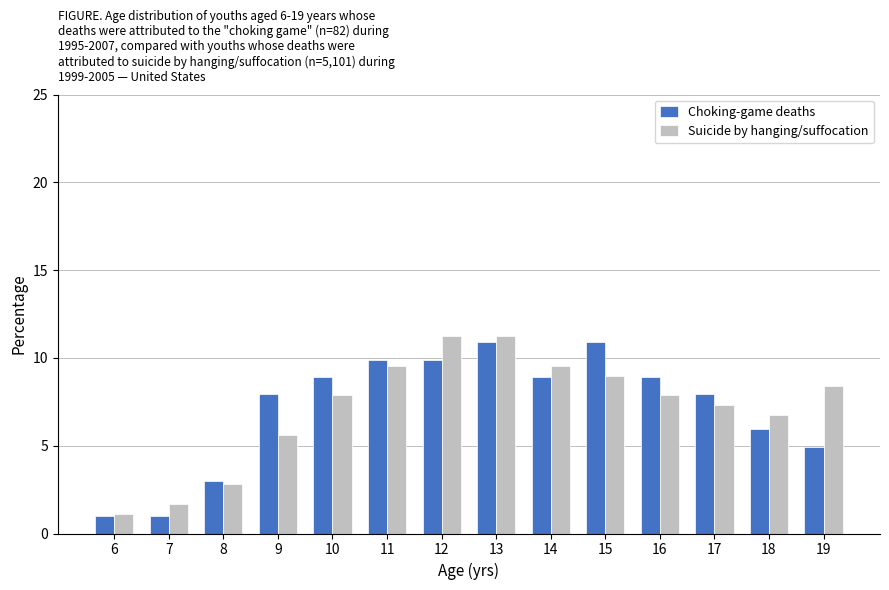

Reading left to right, extract all data points from this chart.

Choking-game deaths: 1.0	1.0	3.0	7.9	8.9	9.9	9.9	10.9	8.9	10.9	8.9	7.9	5.9	5.0
Suicide by hanging/suffocation: 1.1	1.7	2.8	5.6	7.9	9.6	11.2	11.2	9.6	9.0	7.9	7.3	6.7	8.4